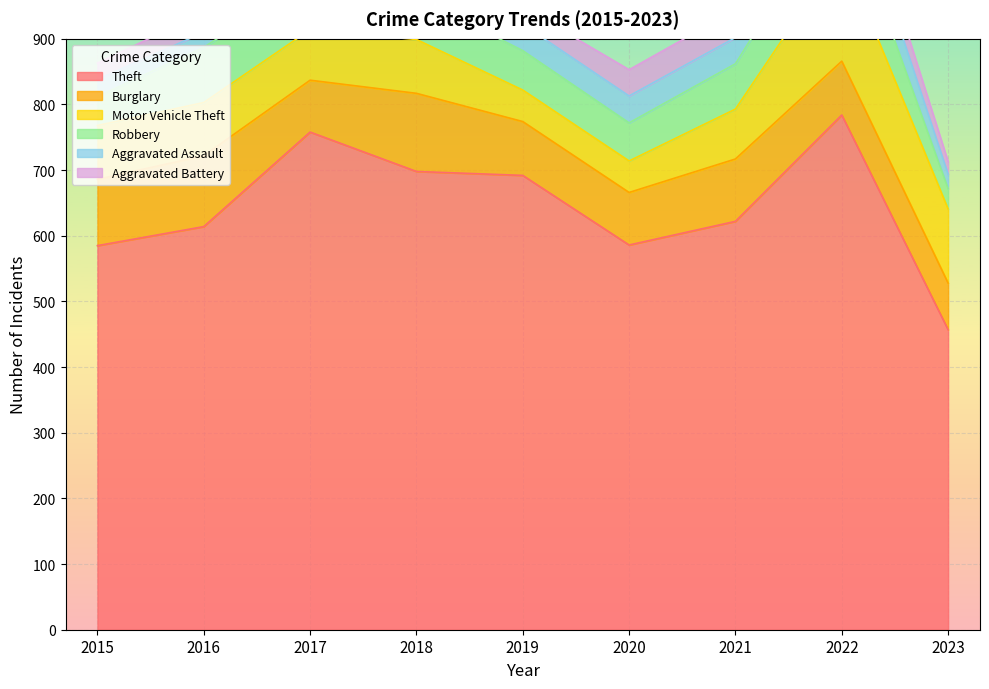

True or false: Aggravated Battery and Theft intersect in this chart.

False